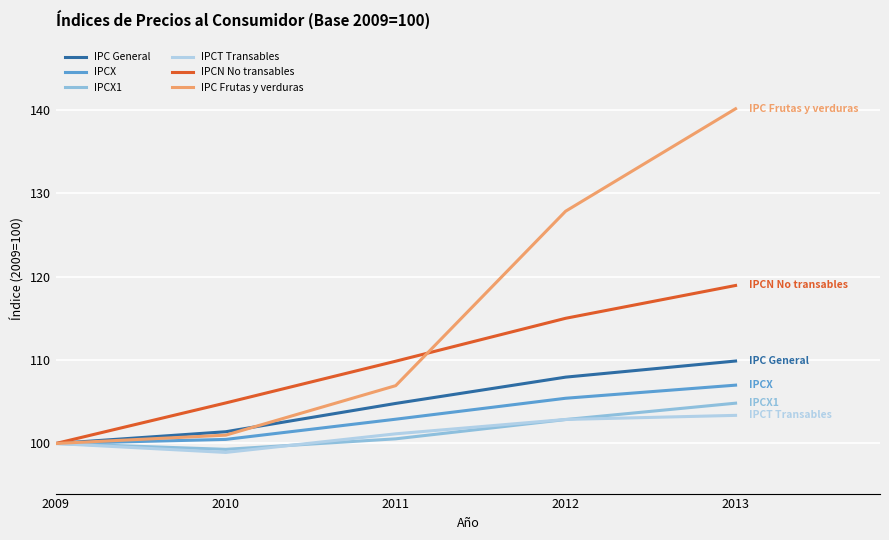

List the labels in order of IPCX value, smallest first.

2009, 2010, 2011, 2012, 2013